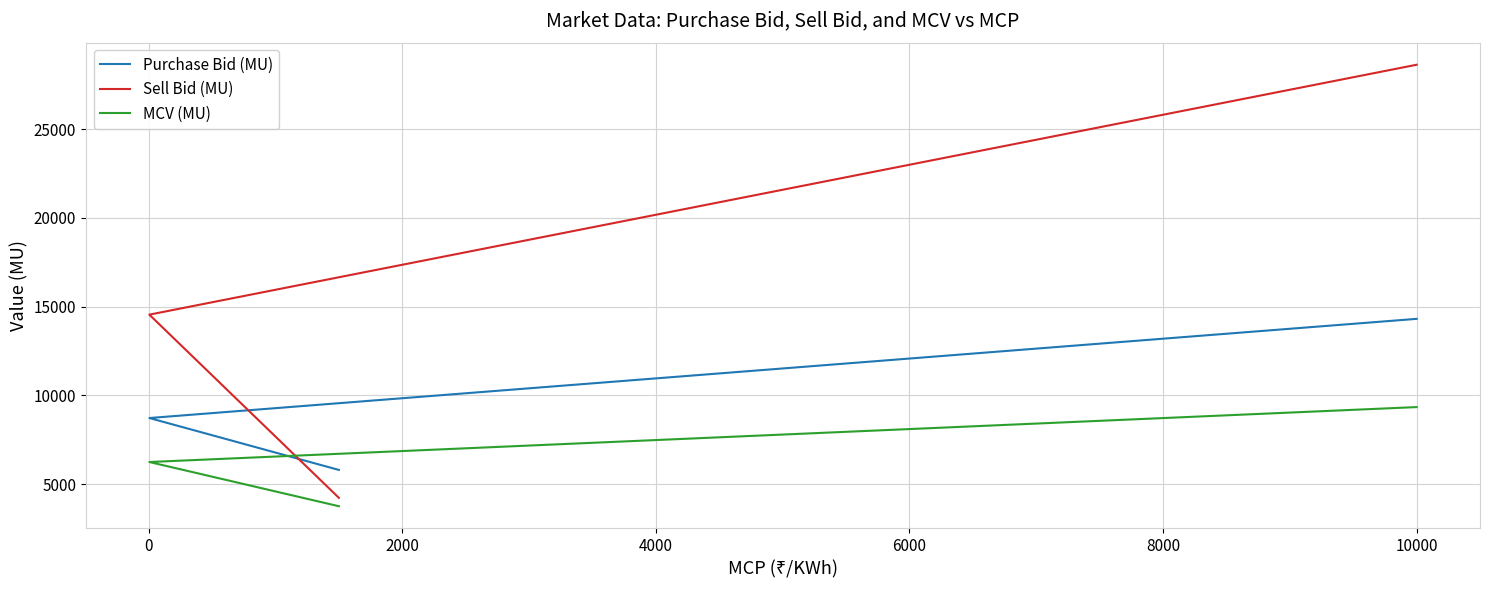

What is the maximum value shown in the chart?

28620.2